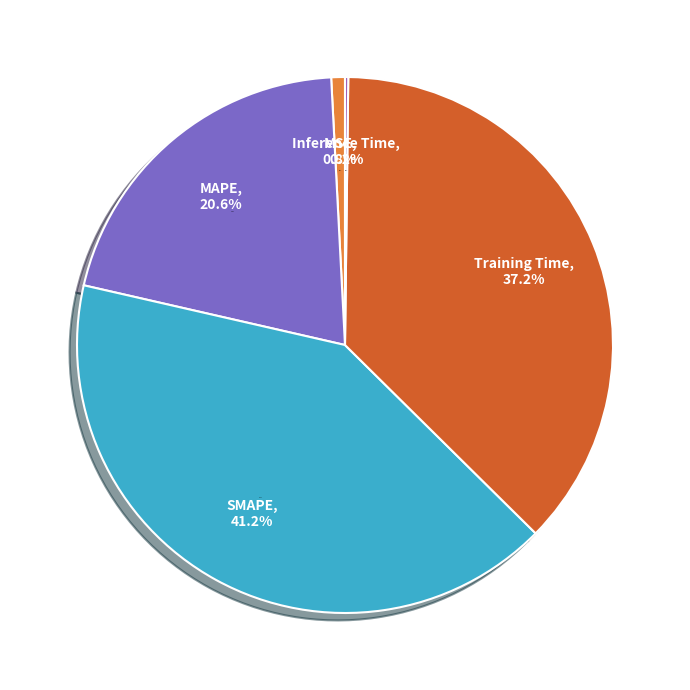

Rank the categories by value from highest to lowest.

SMAPE, Training Time, MAPE, MSE, Inference Time